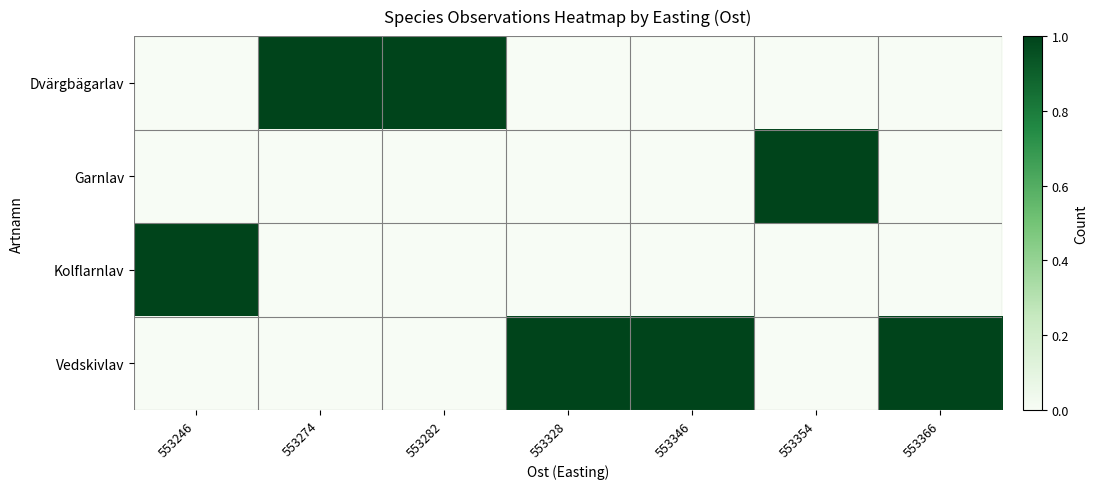

At 553354, list the series in order from largest to smallest.

Garnlav, Dvärgbägarlav, Kolflarnlav, Vedskivlav